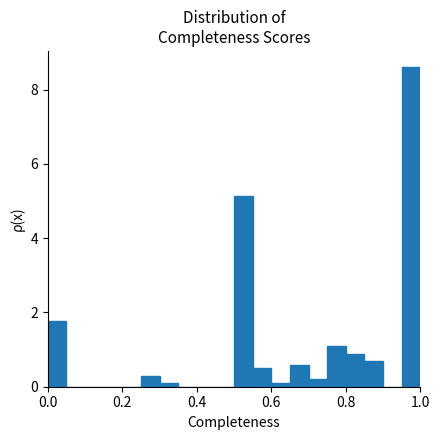

Around what value on the x-axis is the tallest bar? Give the approximate position of its centre, as read against the axis.

0.98